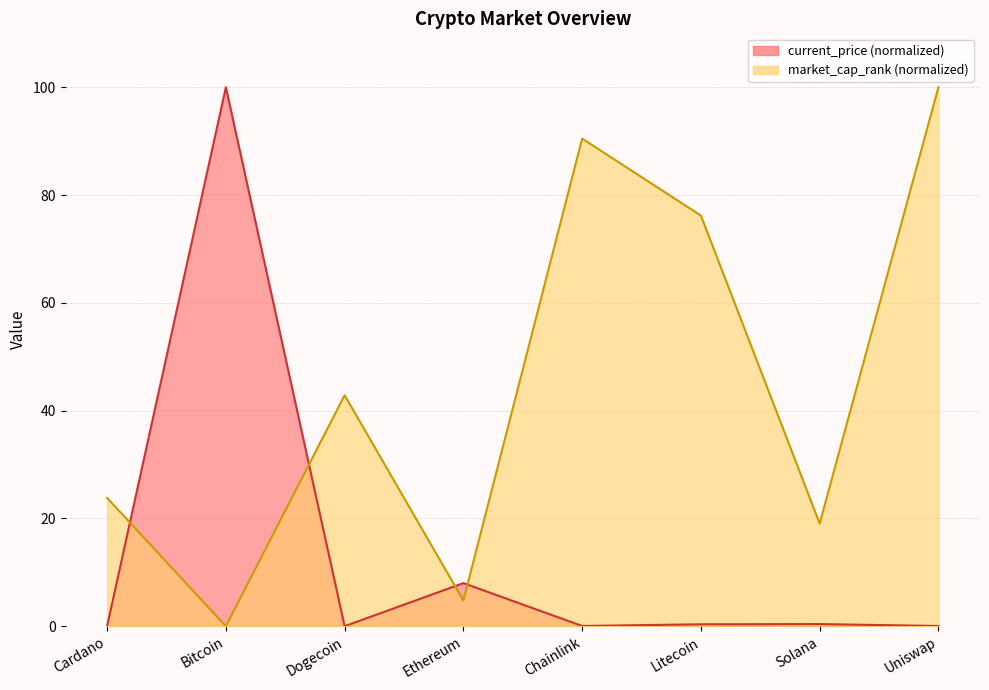

At how many categories does at least one series exceed 94?

2